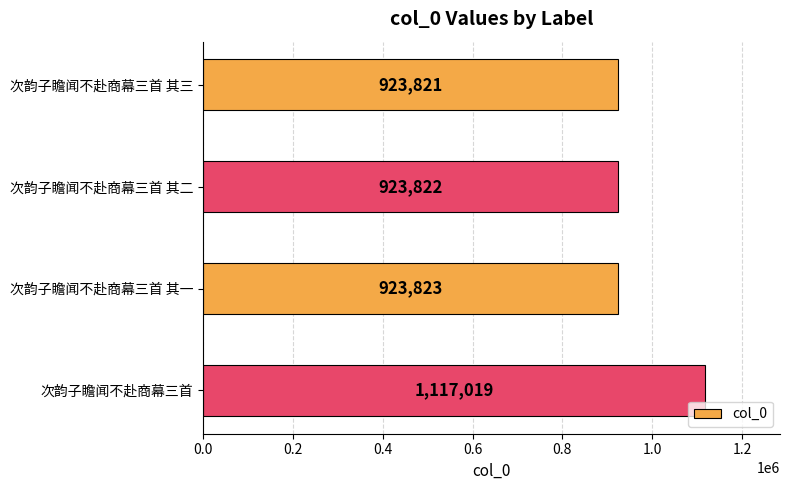

How many categories are shown in the chart?

4